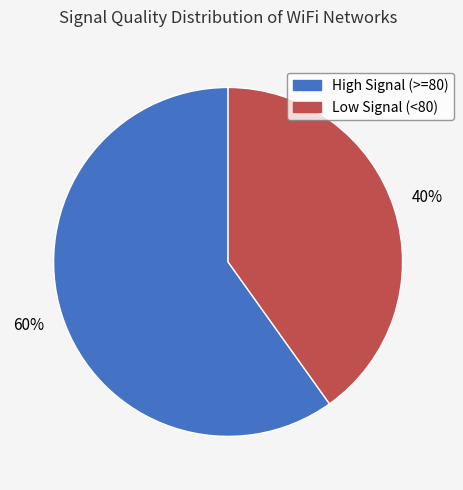

To the nearest percent, what is the average slice percentage?

50%